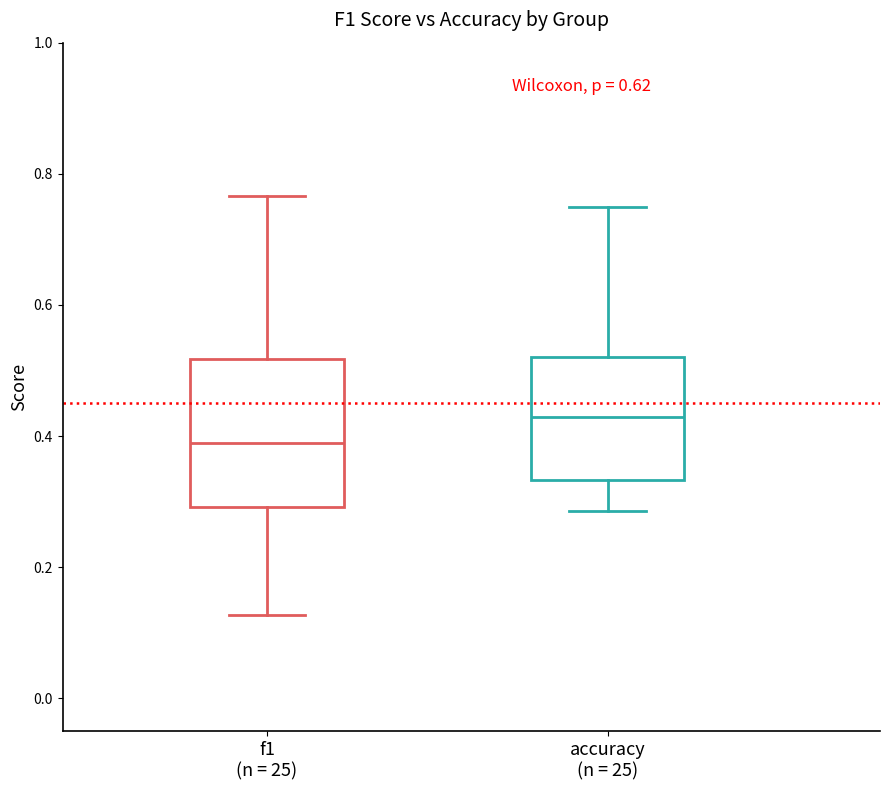

Comparing the boxes themselves (not the whiskers), which one is the tallest?

f1 (n = 25)